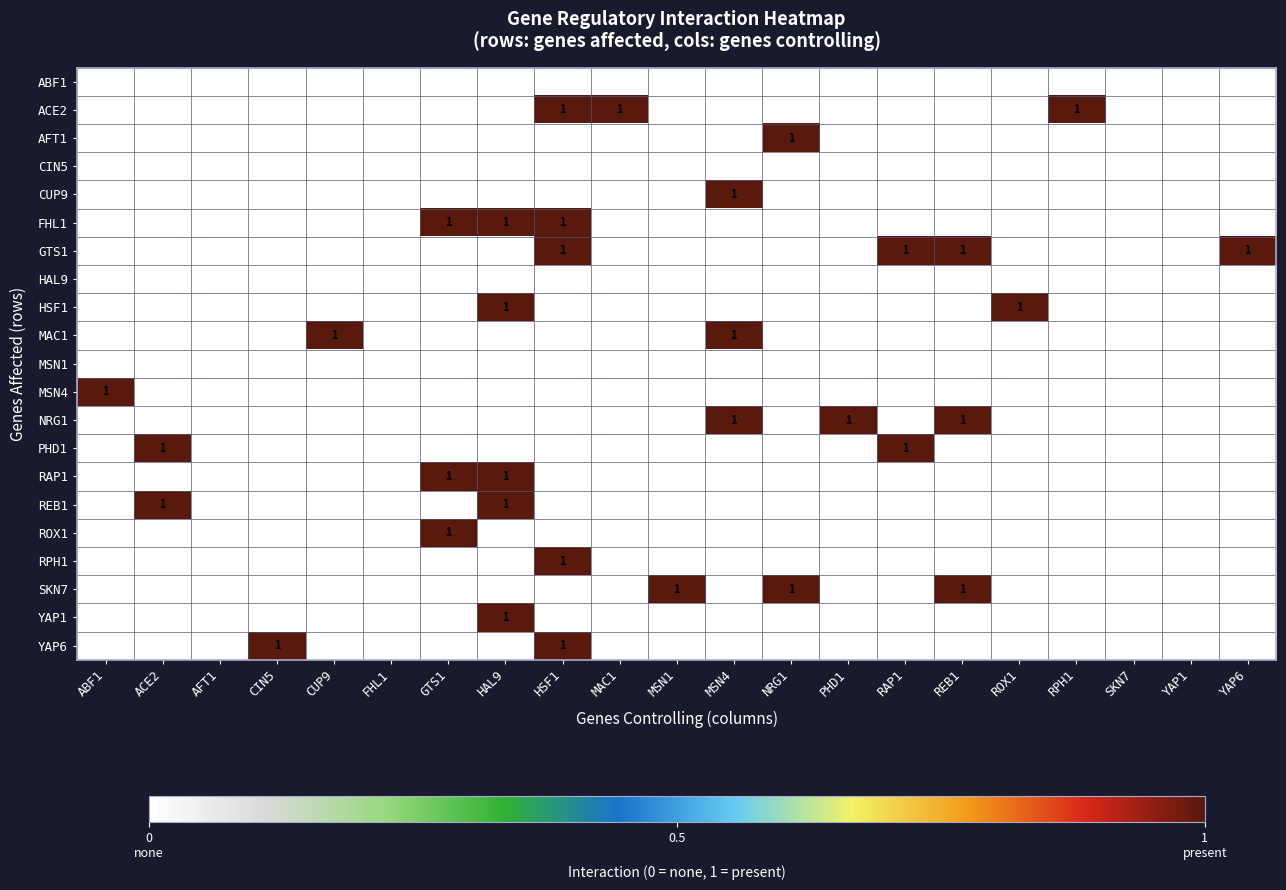

How many data points does each series have?

21